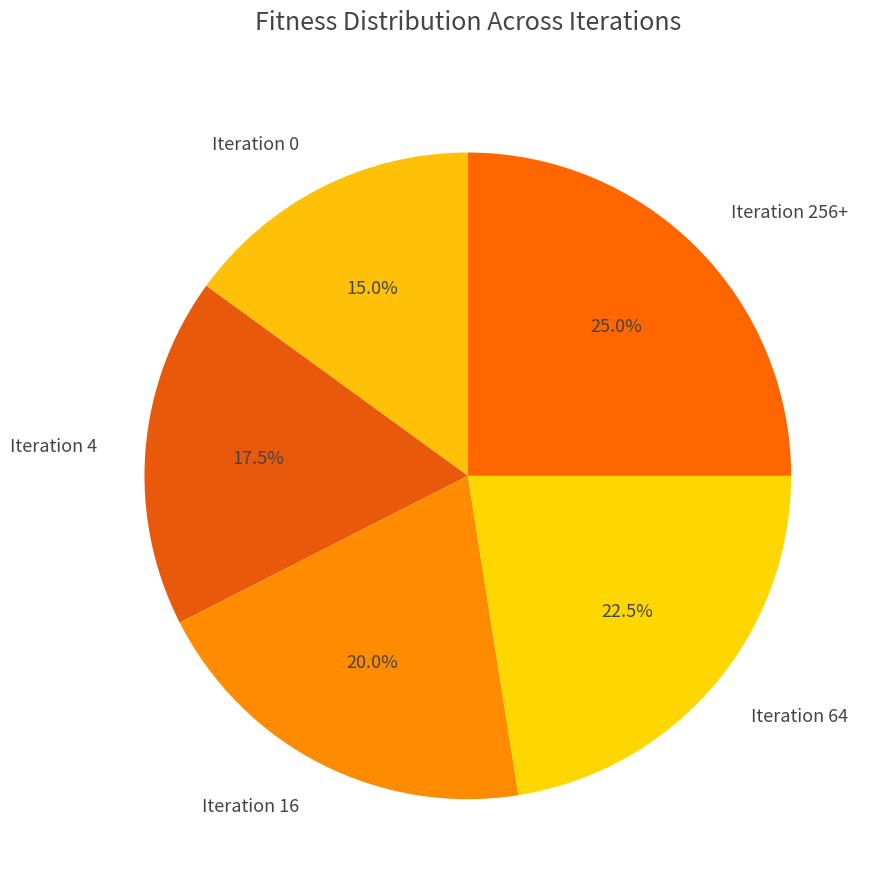

What percentage is the Iteration 0 slice, to the nearest percent?

15%